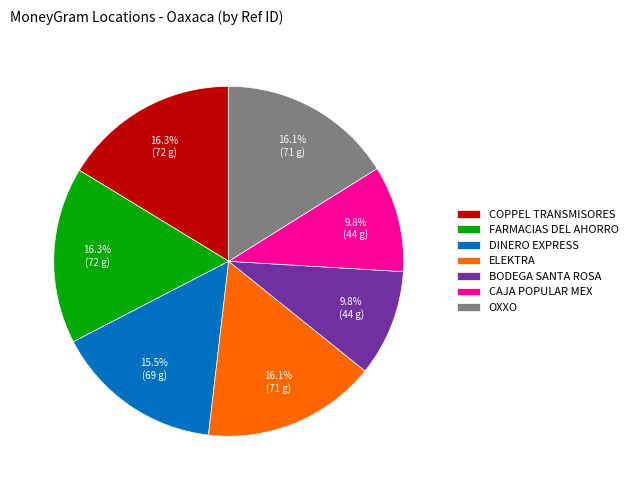

What percentage do ELEKTRA and OXXO together represent?

32.2%